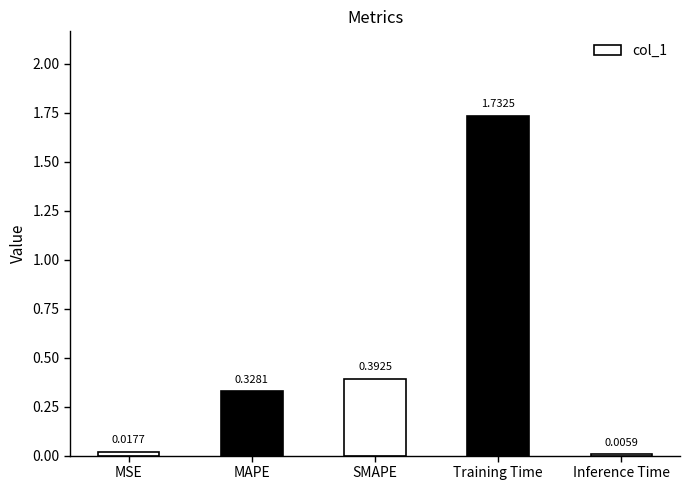

What is the sum of the values at Training Time and MSE?

1.8